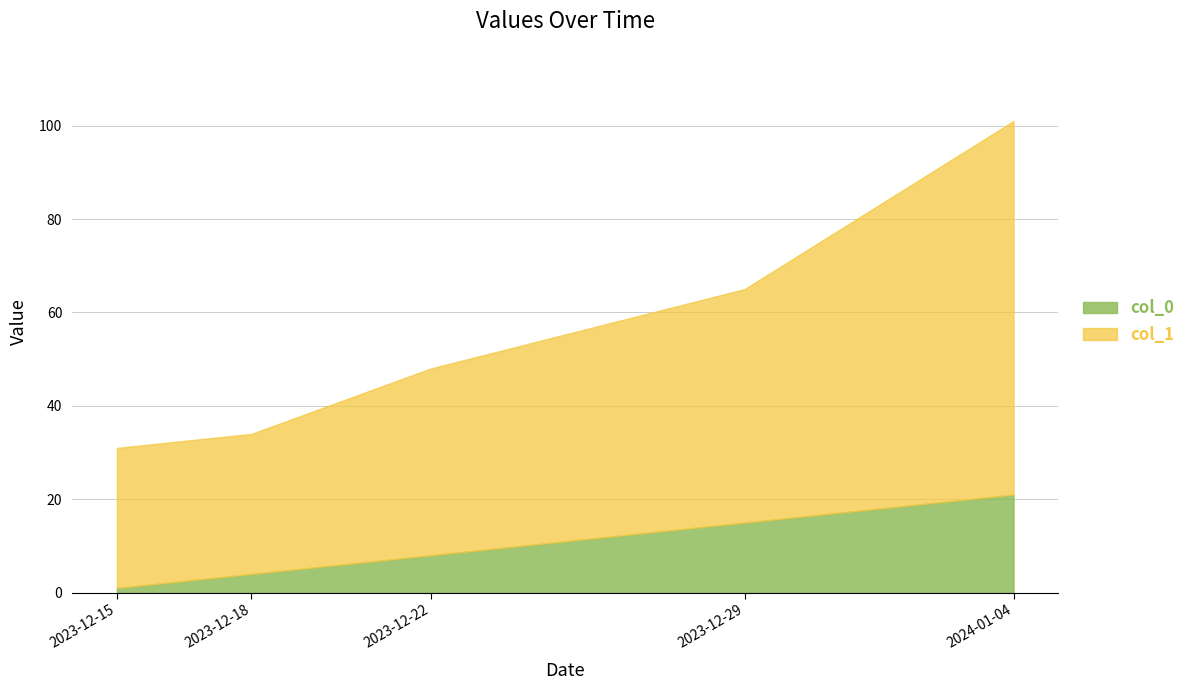

Between 2023-12-15 and 2023-12-18, which series saw the biggest shift?

col_0